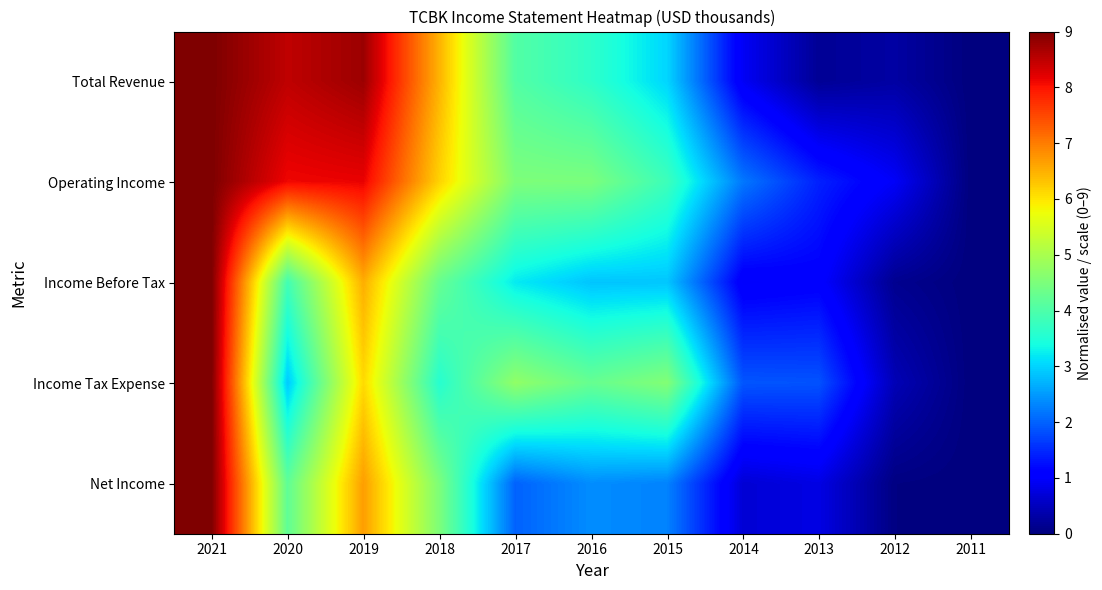

Rank the series at 2021 from lowest to highest value.

Total Revenue, Operating Income, Income Before Tax, Income Tax Expense, Net Income